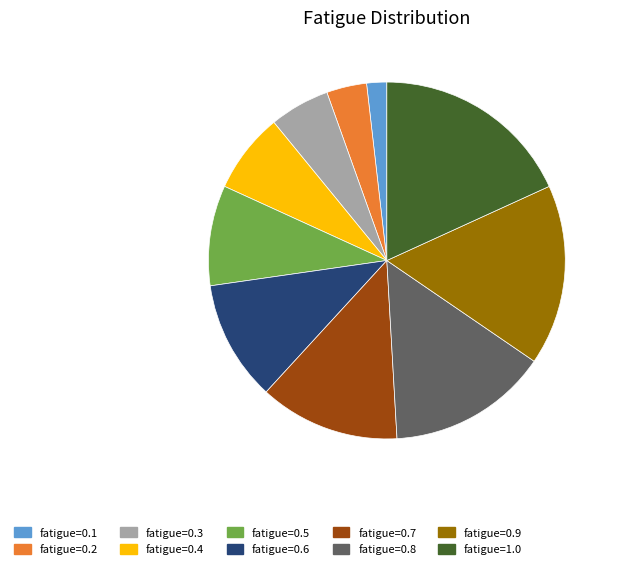

Is there a majority slice in this chart?

No